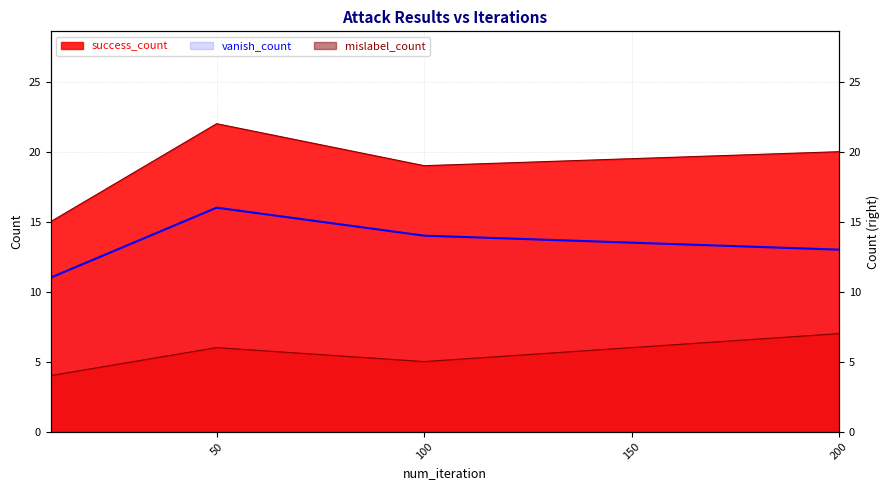

What is the difference between the maximum and minimum values in the vanish_count series?

5